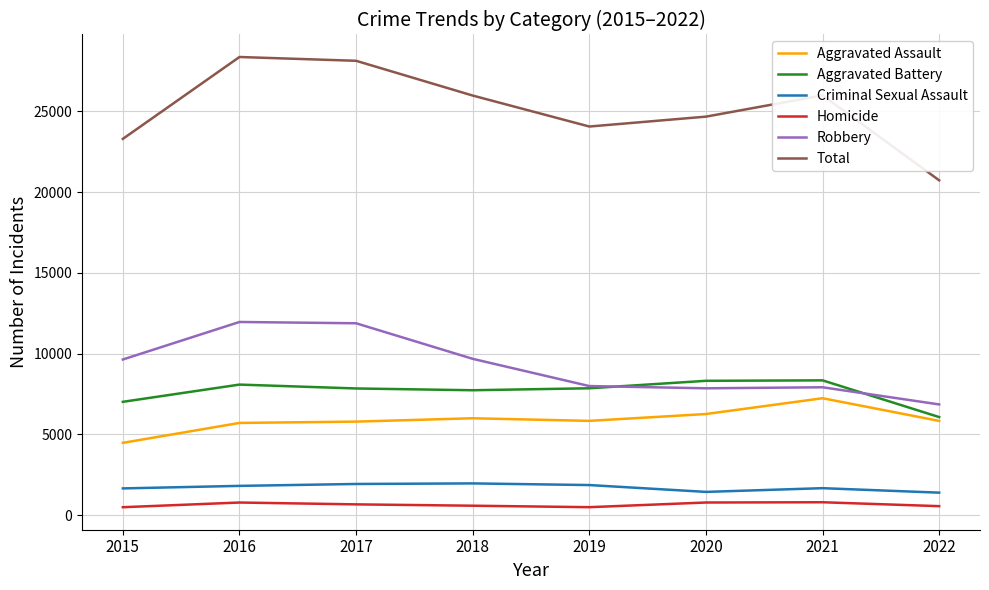

Which series has the widest spread of values?

Total